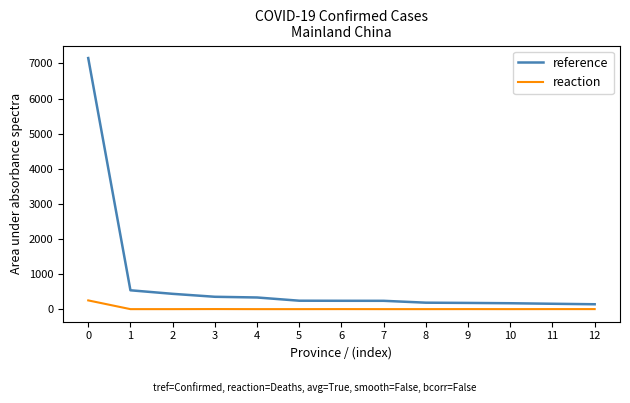

What is the average value of the reference series?

796